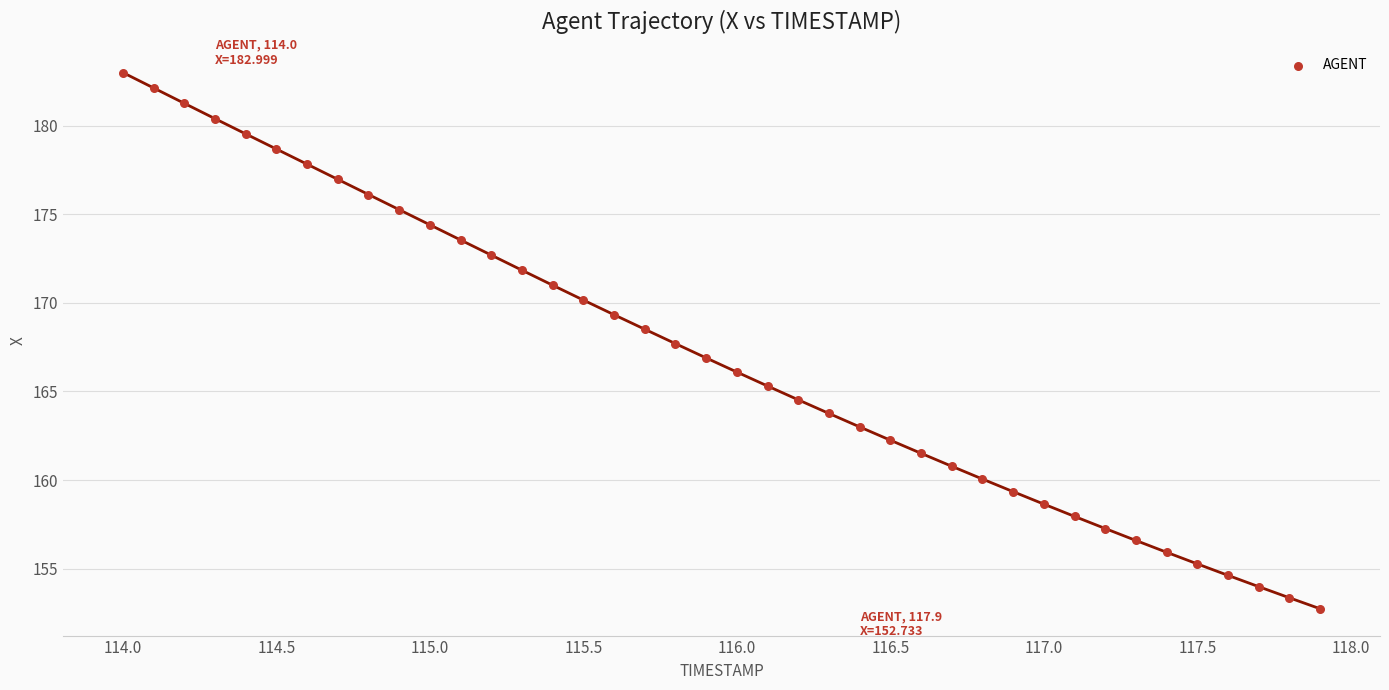

What is the range of X values (max minus min)?

3.9